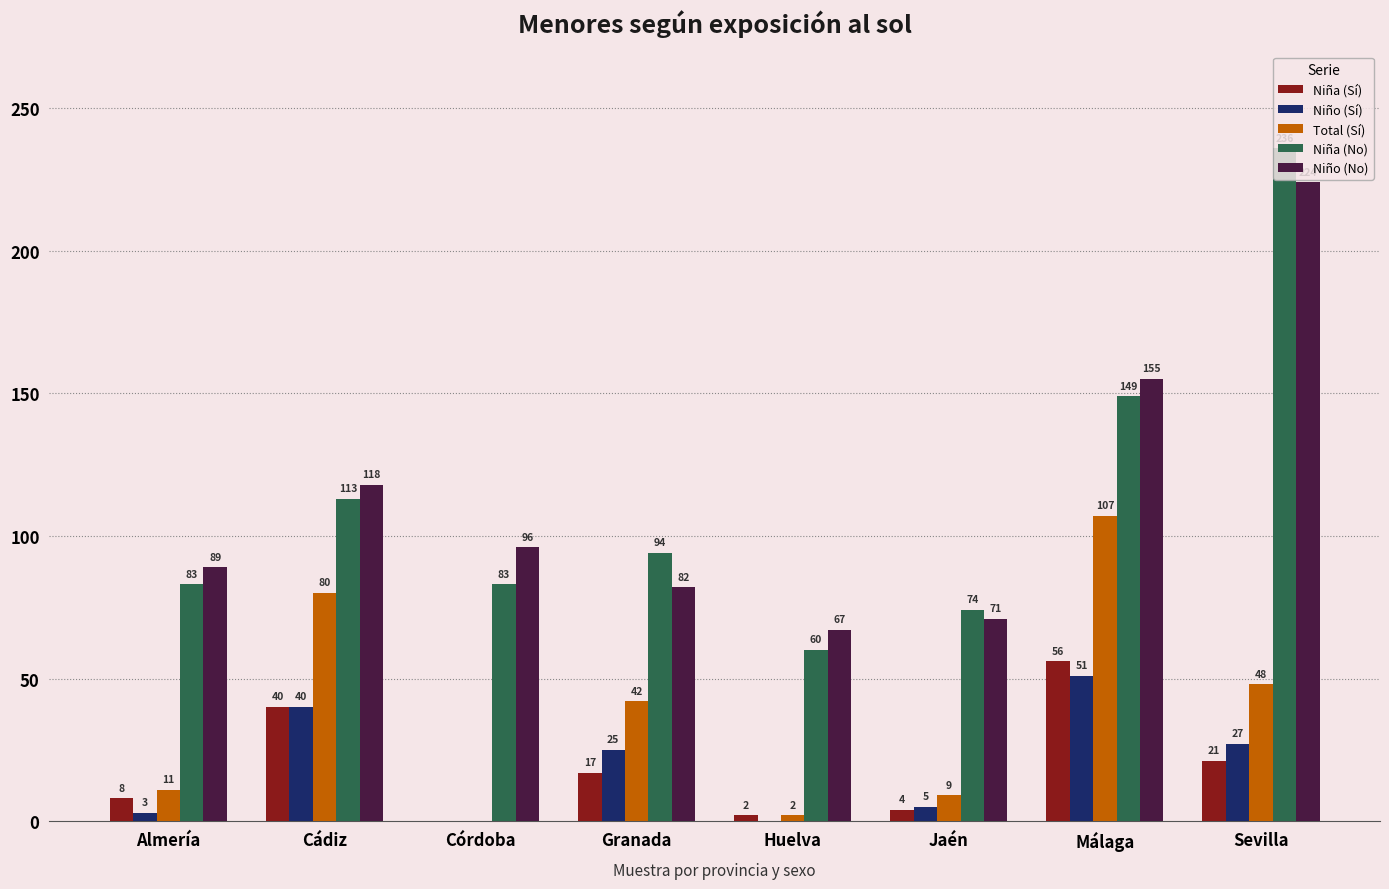

Where is Total (Sí) nearest to the value 53?

Sevilla